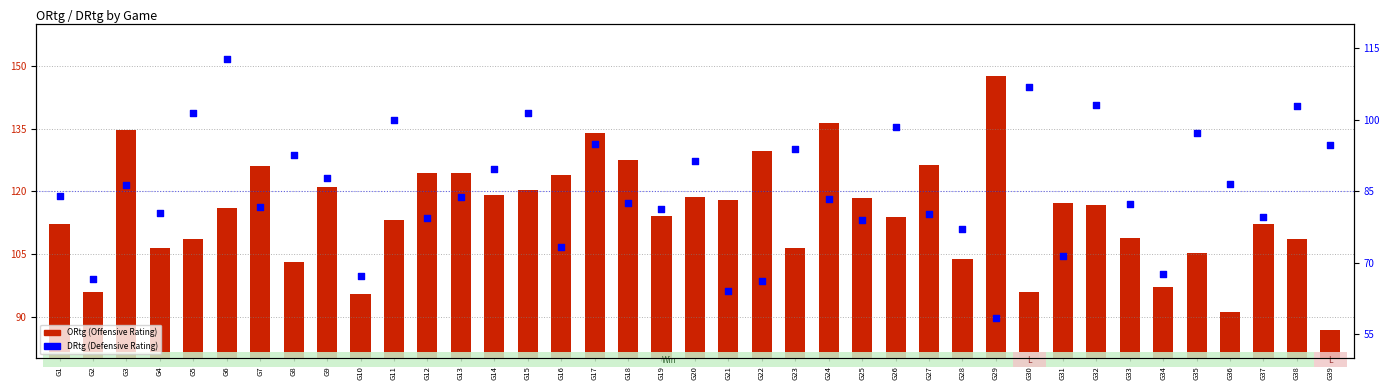

Which series reaches the minimum Y coordinate?

DRtg (Defensive Rating)